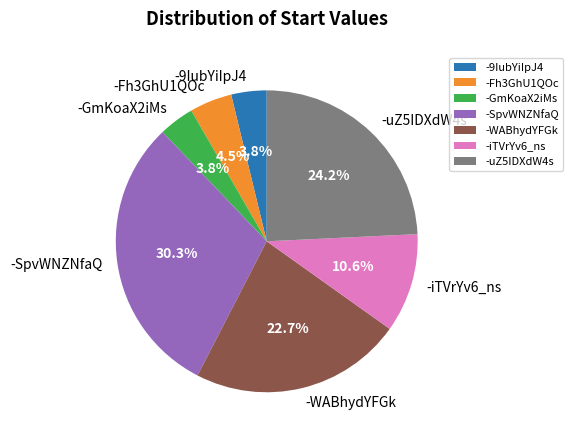

Which has a higher value, -9IubYiIpJ4 or -Fh3GhU1QOc?

-Fh3GhU1QOc